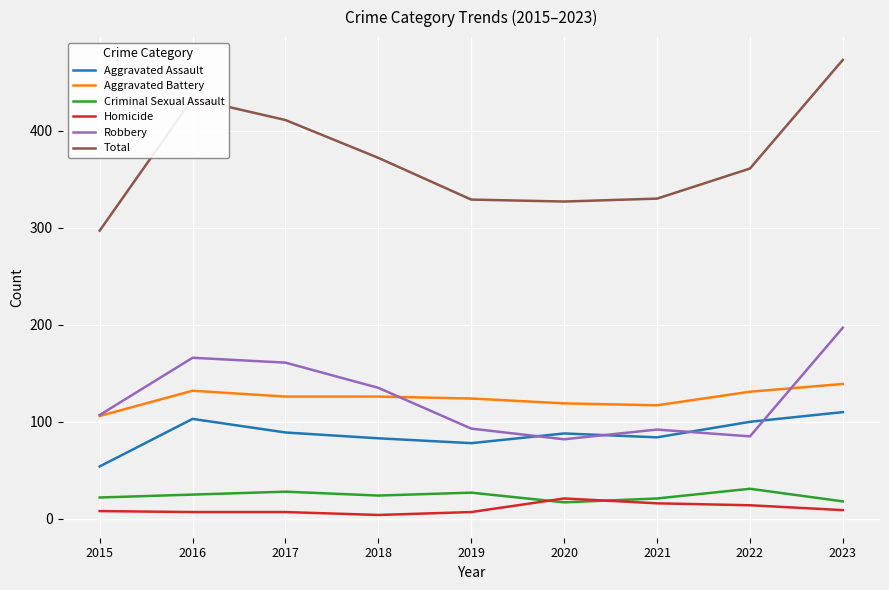

Which series has the largest range (max minus min)?

Total